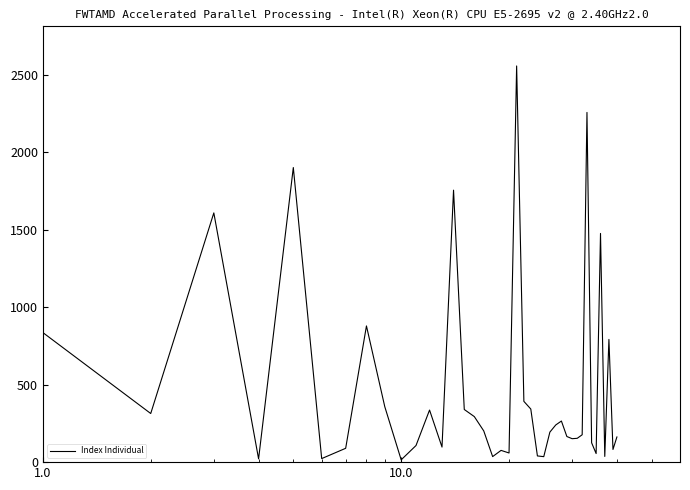

What is the greatest value displayed?

2558.4